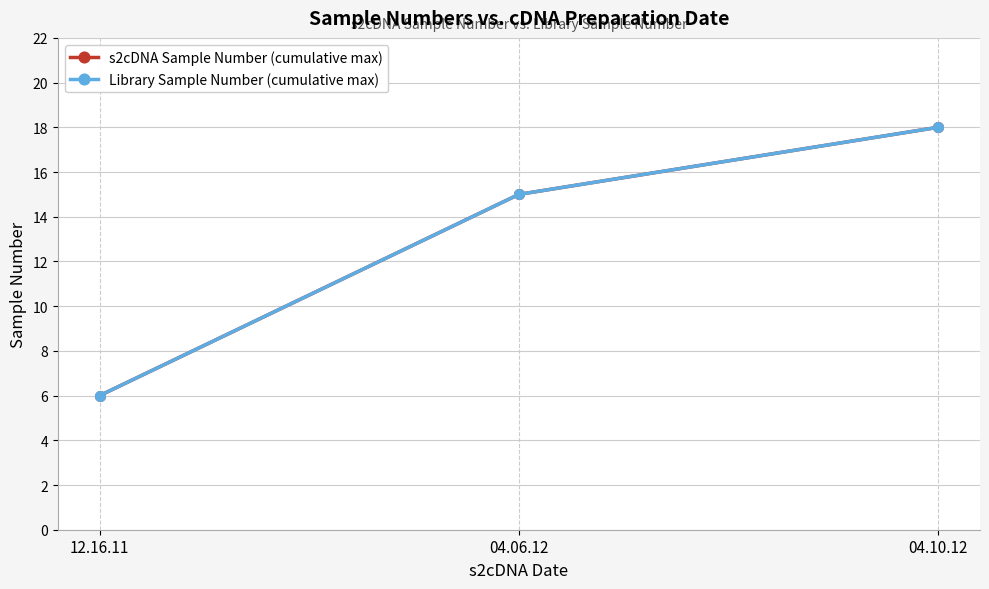

How many Library Sample Number (cumulative max) values are between 6 and 18?

3